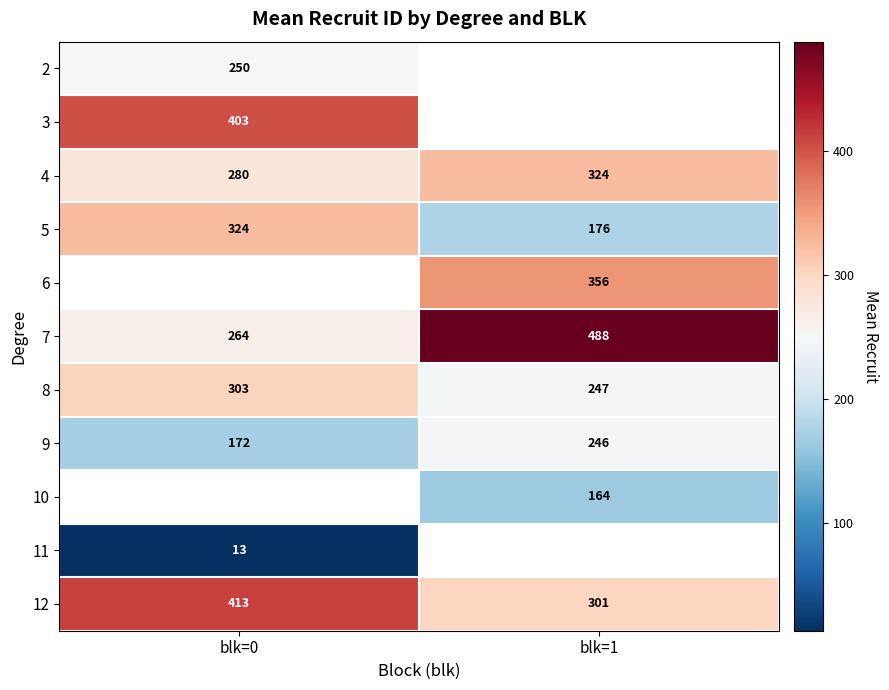

At which category does the chart reach its minimum across all series?

blk=0